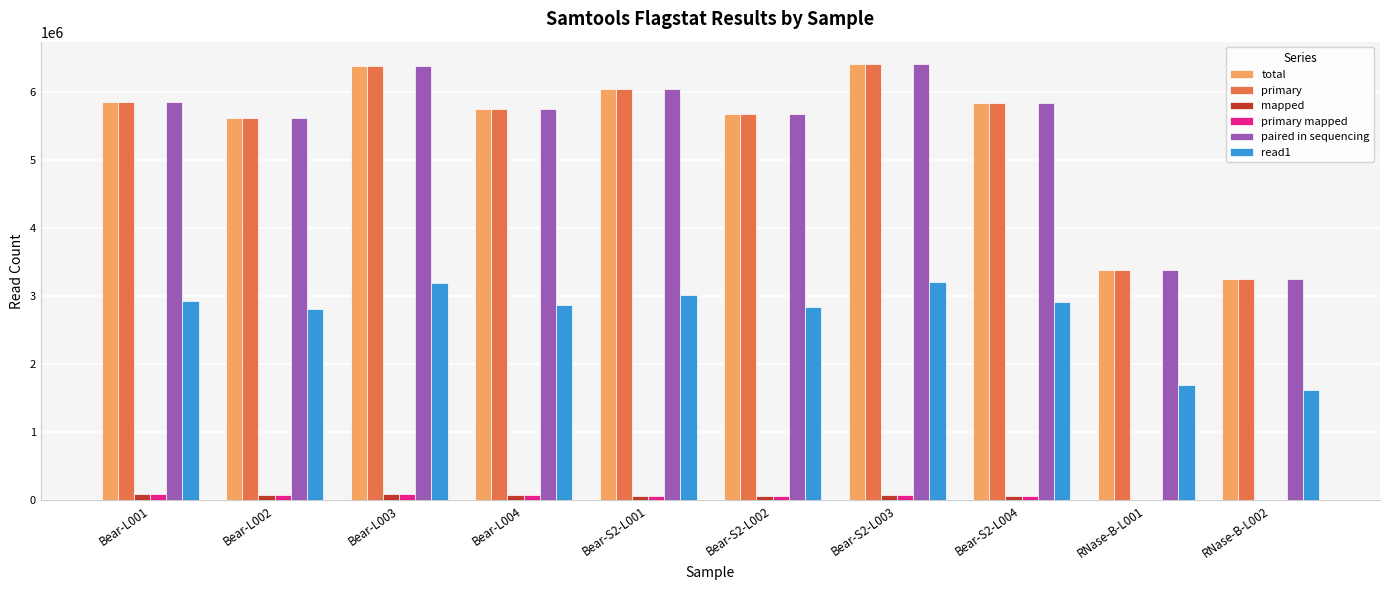

Which series has the largest range (max minus min)?

total